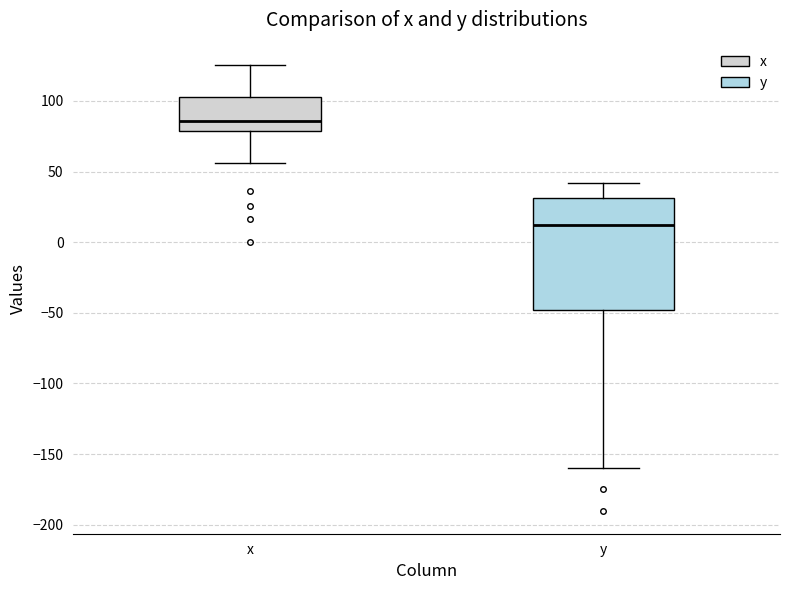

Which box has the highest median line?

x